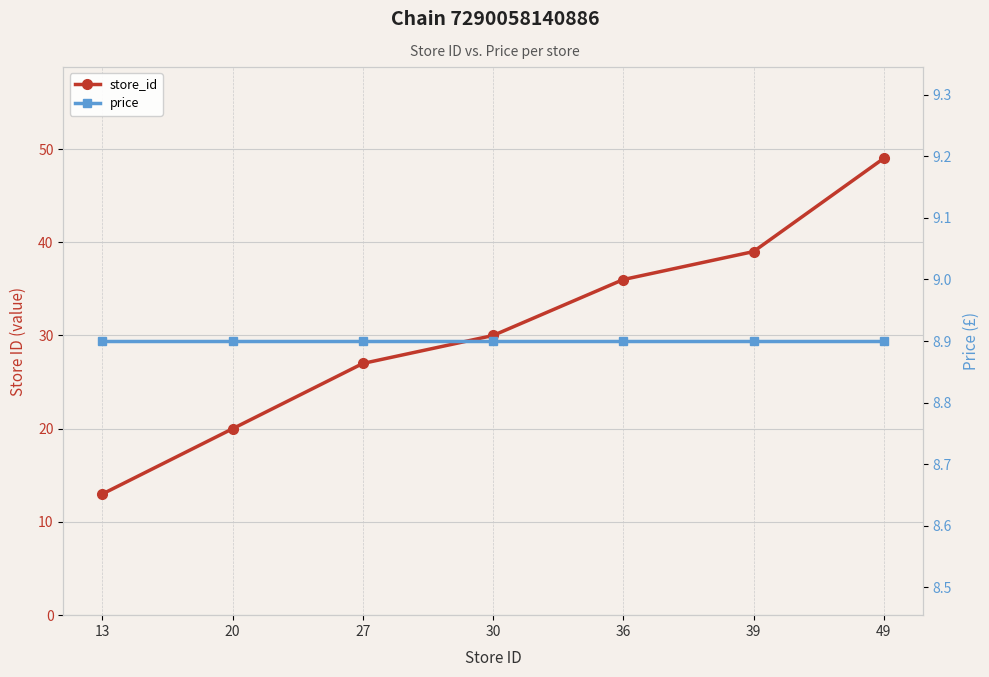

Reading left to right, extract all data points from this chart.

store_id: 13.0	20.0	27.0	30.0	36.0	39.0	49.0
price: 8.9	8.9	8.9	8.9	8.9	8.9	8.9